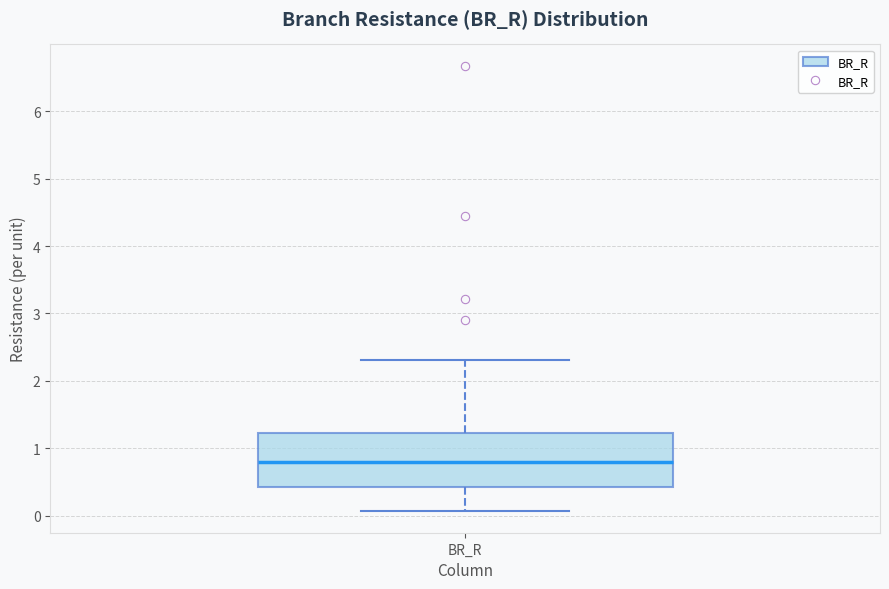

Read this box plot against the y-axis: the position of the median line, the range covered by the box, and the ends of both whiskers. The values are not printed on the chart, so give them approximately, as read against the axis.

median 0.8, box 0.4 to 1.2, whiskers 0.1 to 2.3